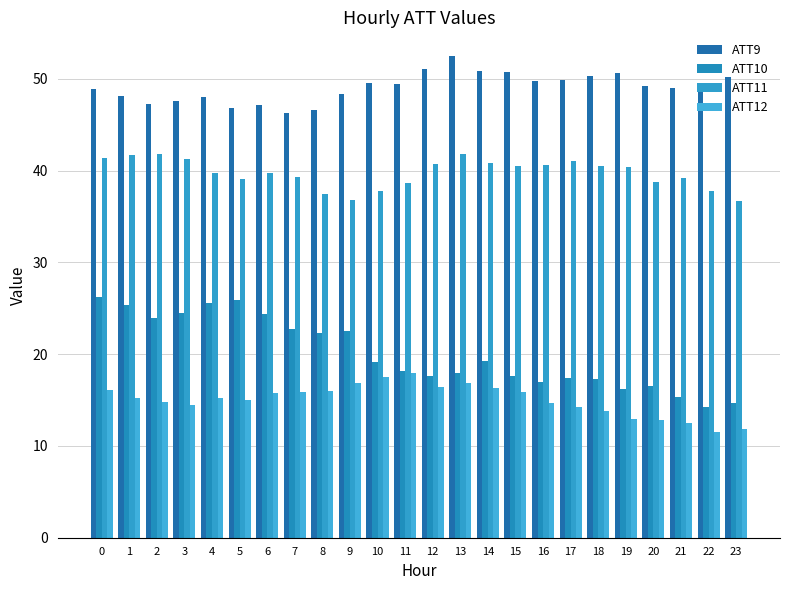

What is the maximum value shown in the chart?

52.4